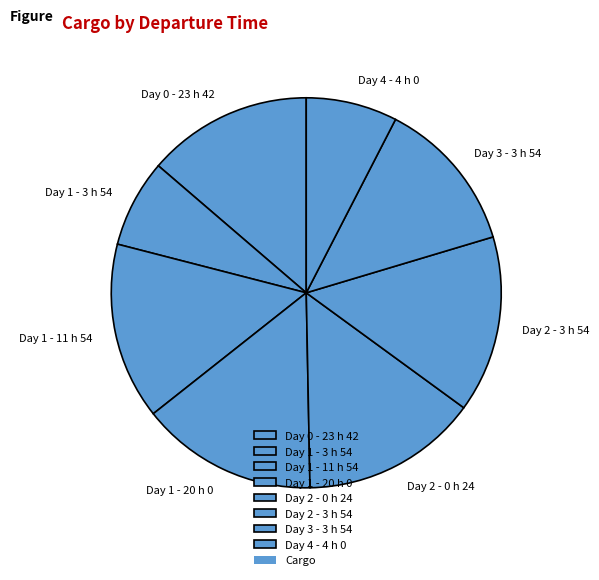

Do Day 2 - 3 h 54 and Day 2 - 0 h 24 together represent more than half of the pie?

No